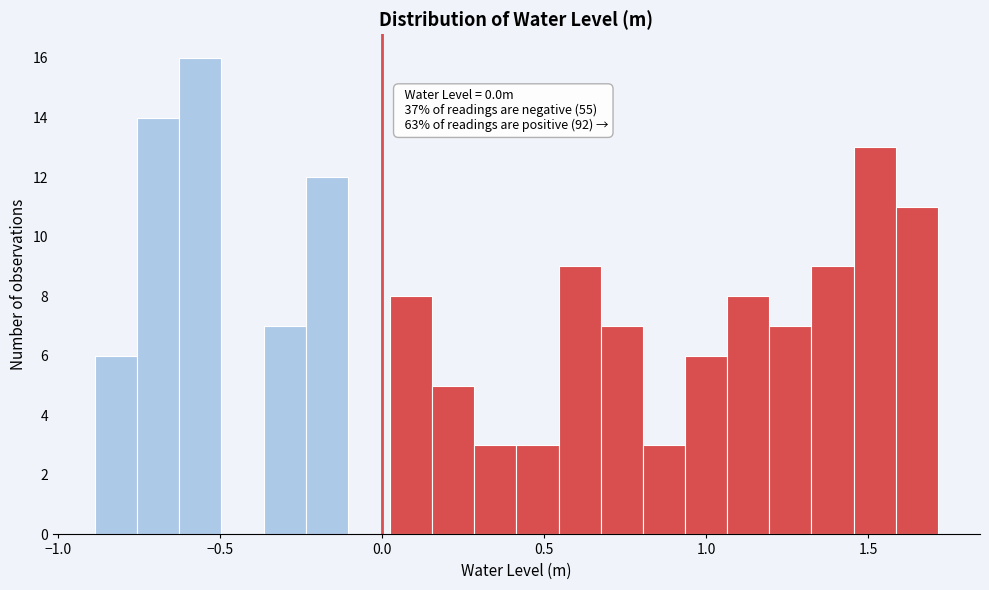

Read against the x-axis, roughly where is the centre of the tallest bar?

-0.55